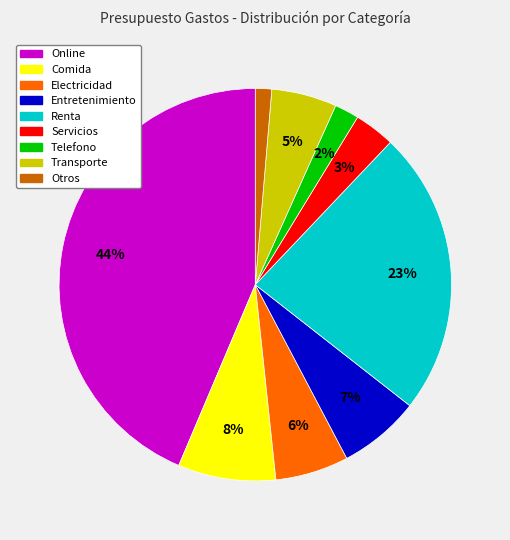

Combined, do Transporte and Renta account for over 50%?

No